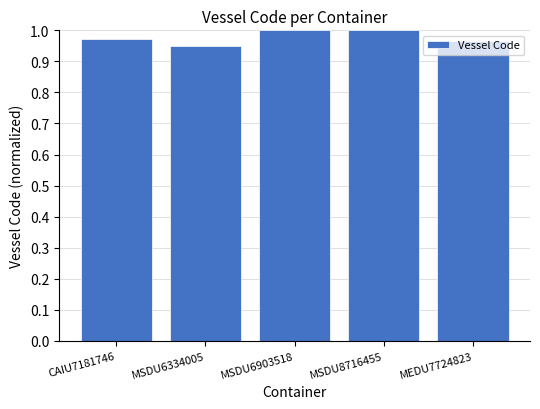

What is the label of the 1st bar from the left?

CAIU7181746